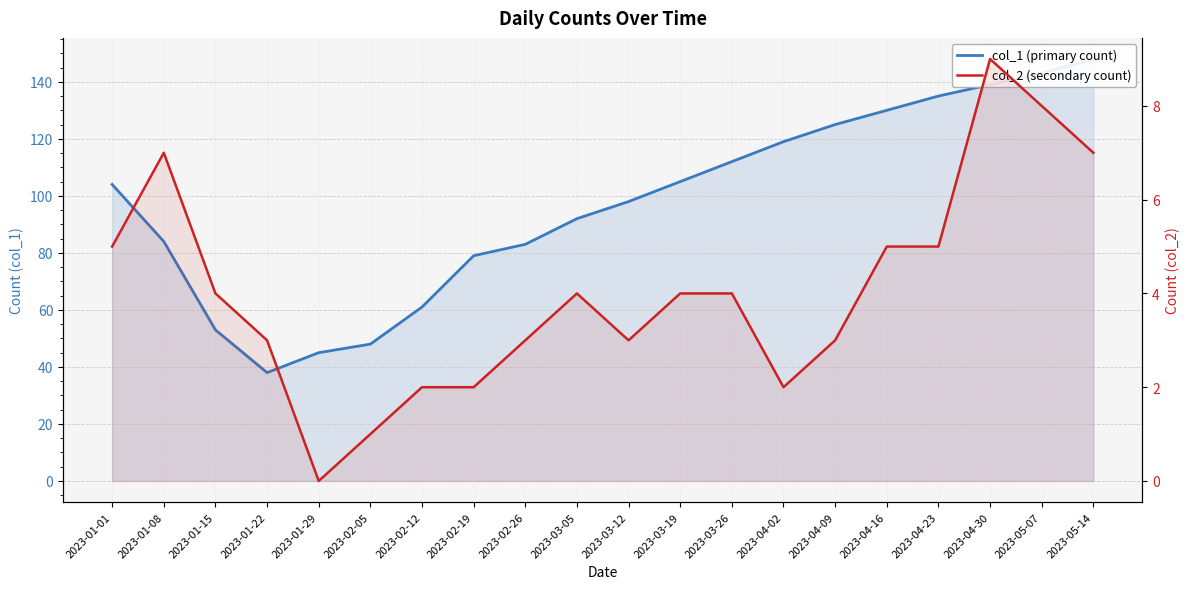

At which label does col_2 (secondary count) reach its minimum?

2023-01-29